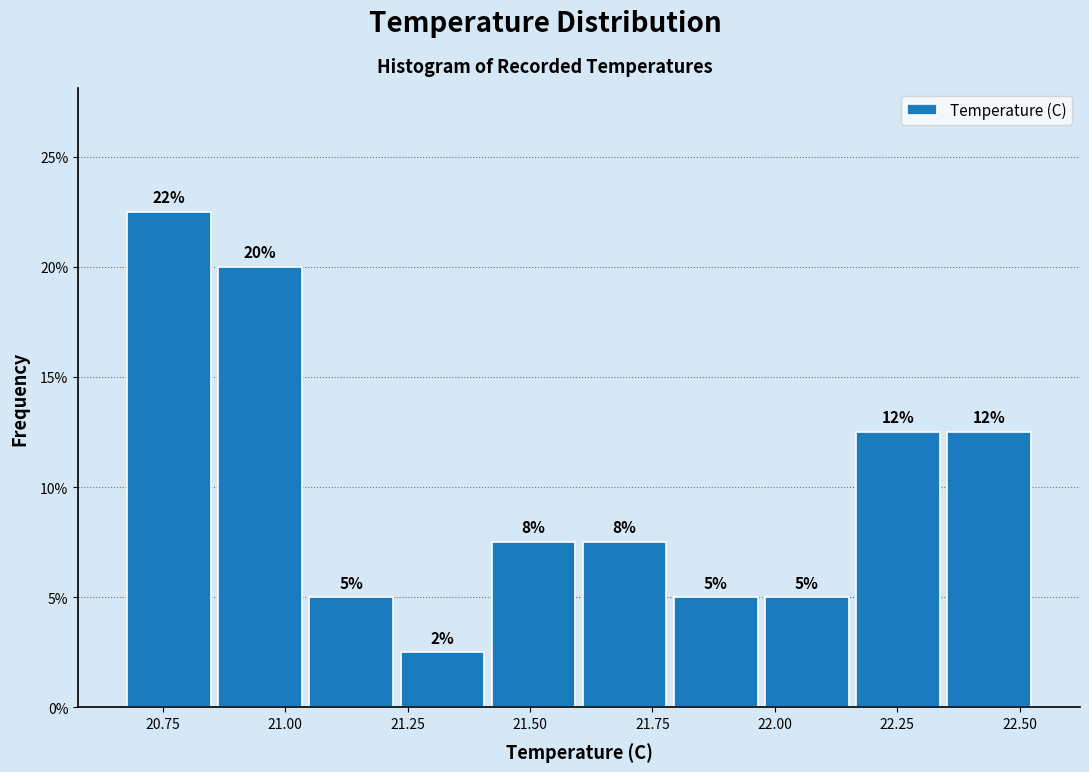

Read against the x-axis, roughly where is the centre of the tallest bar?

20.75